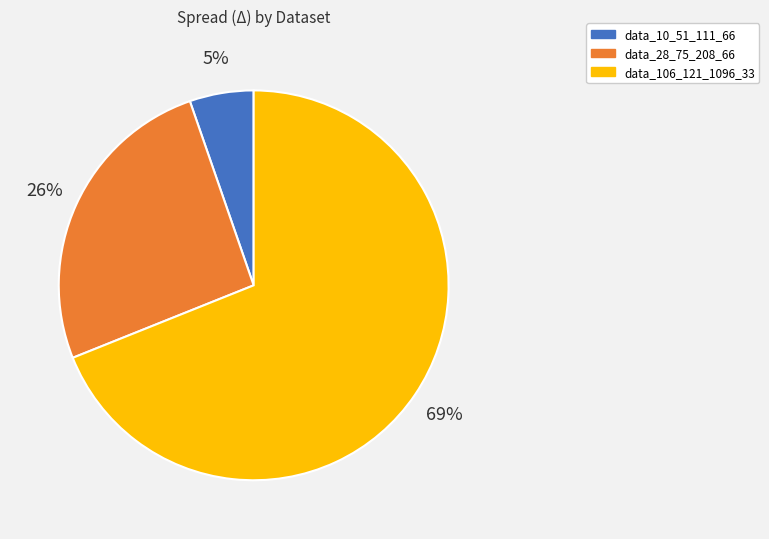

Do data_28_75_208_66 and data_10_51_111_66 together represent more than half of the pie?

No